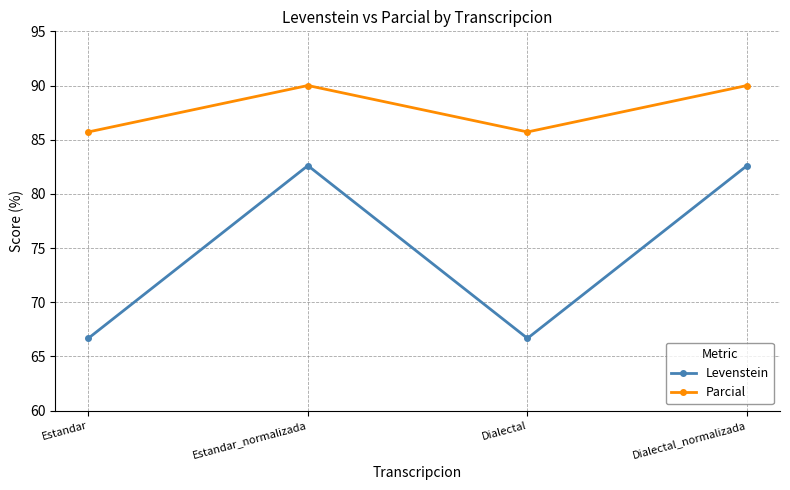

List the series in order of their peak value, lowest first.

Levenstein, Parcial